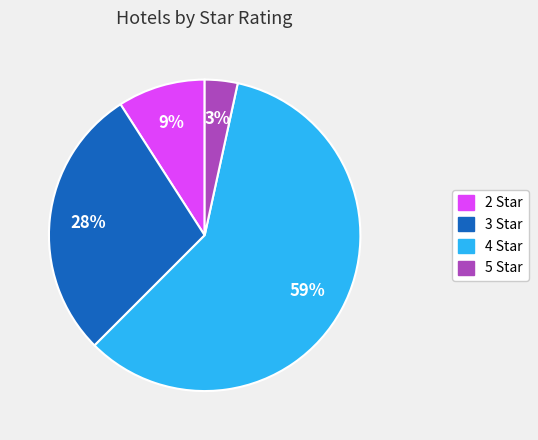

To the nearest percent, what is the average slice percentage?

25%